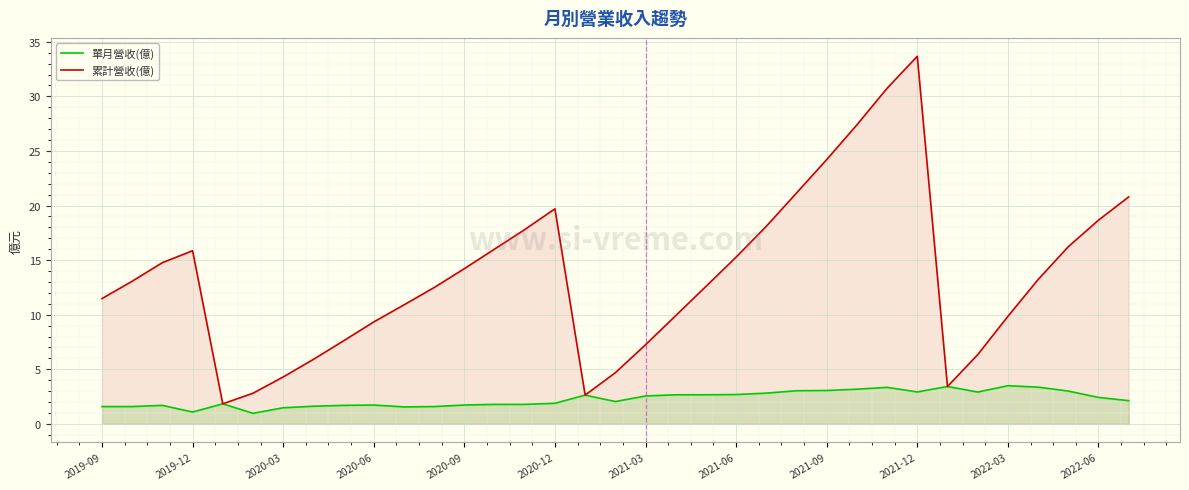

Where does the 單月營收(億) series first go above 2?

16